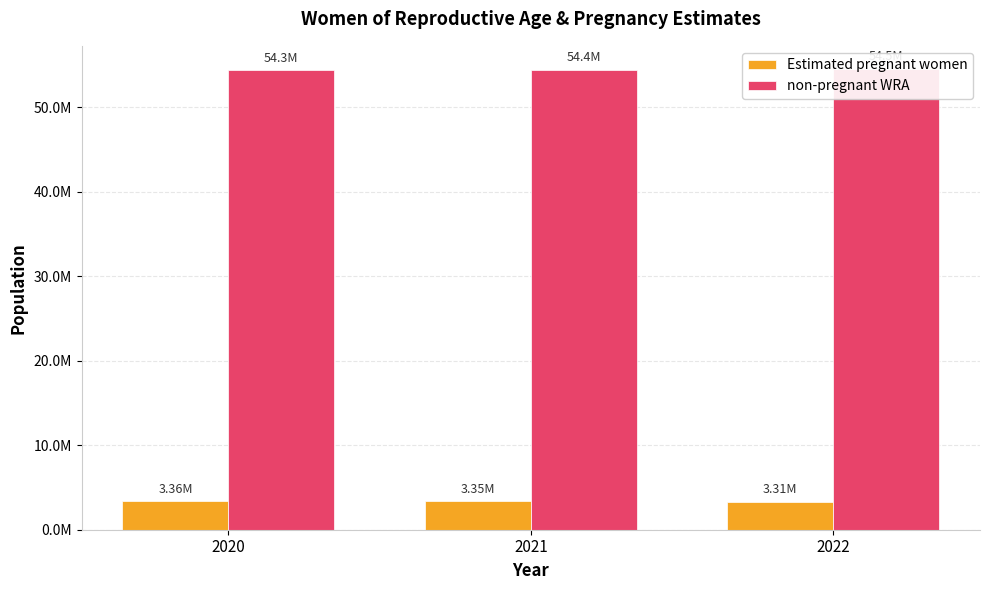

How many groups of bars are there?

3